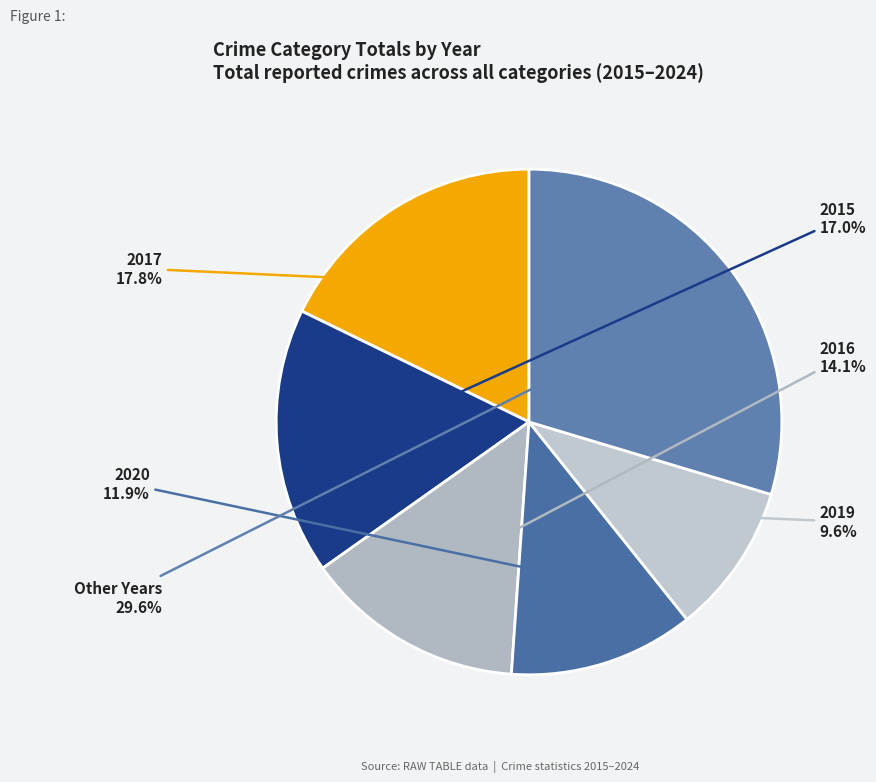

Rank the categories by value from highest to lowest.

Other Years, 2017, 2015, 2016, 2020, 2019